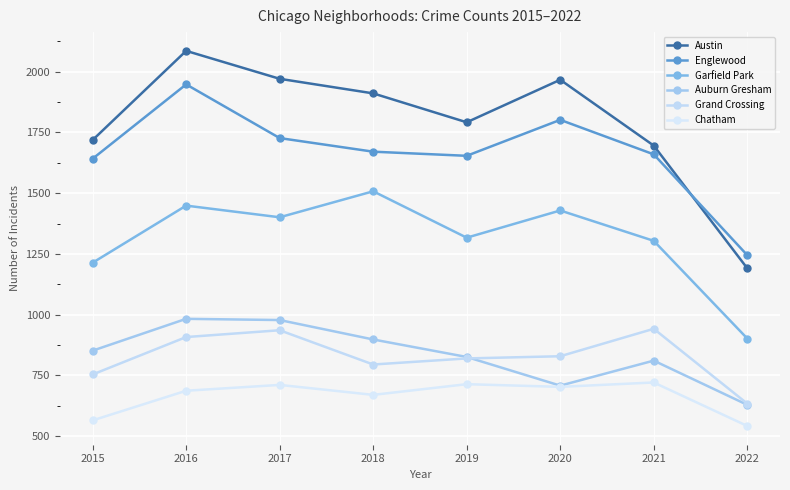

Reading left to right, transcribe all the data shown in this chart.

Austin: 2015=1719	2016=2086	2017=1971	2018=1911	2019=1792	2020=1967	2021=1696	2022=1191
Englewood: 2015=1642	2016=1948	2017=1727	2018=1671	2019=1654	2020=1802	2021=1660	2022=1245
Garfield Park: 2015=1214	2016=1449	2017=1401	2018=1508	2019=1317	2020=1429	2021=1304	2022=902
Auburn Gresham: 2015=852	2016=983	2017=978	2018=898	2019=826	2020=708	2021=811	2022=629
Grand Crossing: 2015=754	2016=908	2017=936	2018=795	2019=820	2020=829	2021=942	2022=634
Chatham: 2015=565	2016=687	2017=711	2018=670	2019=714	2020=703	2021=721	2022=542